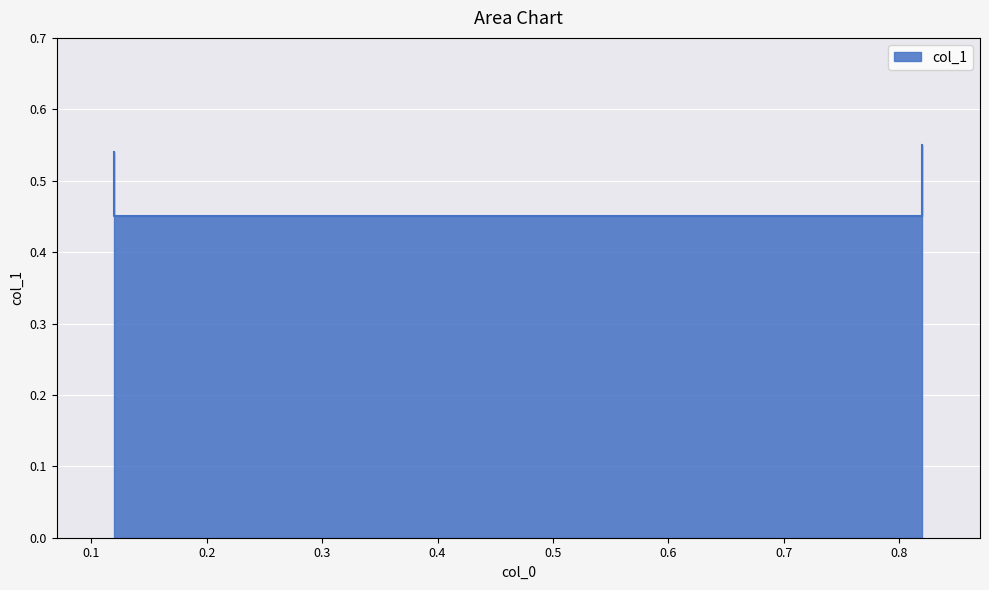

What is the difference between the maximum and minimum values?

0.1